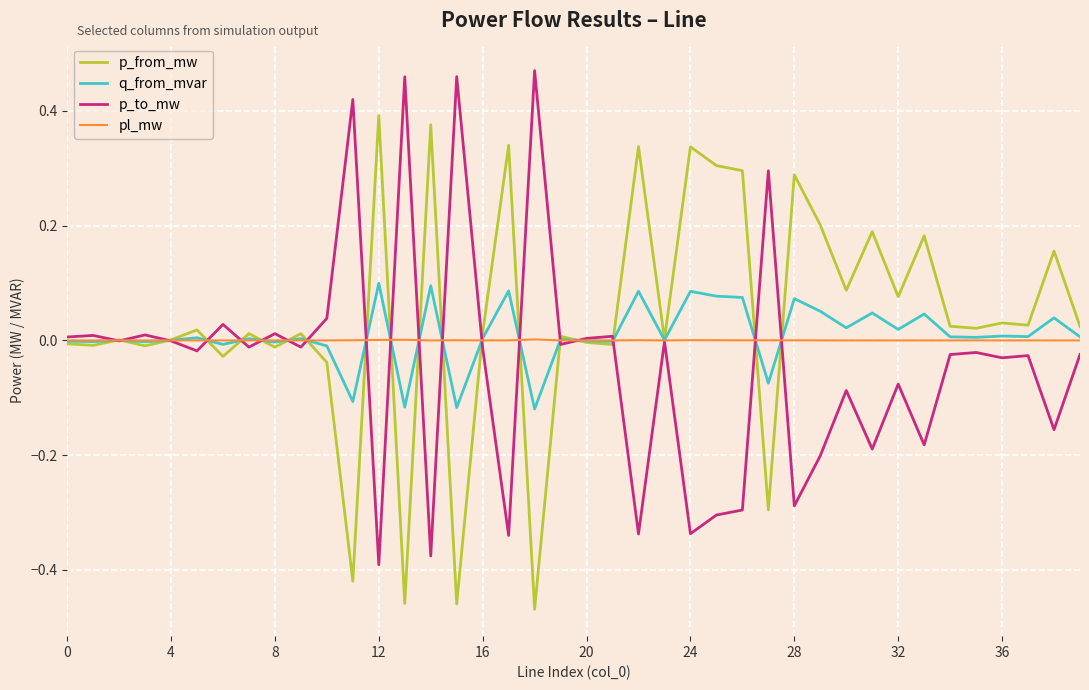

Rank the series by their maximum value, from highest to lowest.

p_to_mw, p_from_mw, q_from_mvar, pl_mw